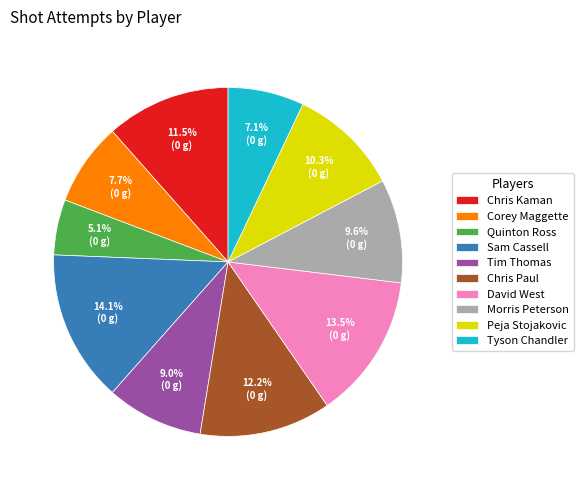

How many slices are in this pie chart?

10